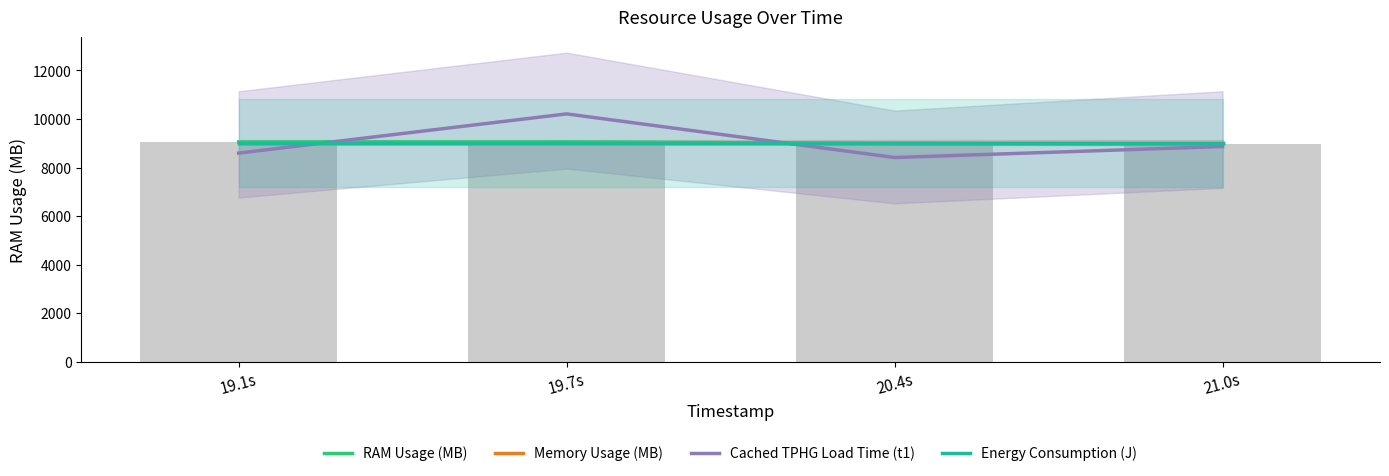

What is the approximate value of Cached TPHG Load Time (t1) at 19.1s?

8594.0